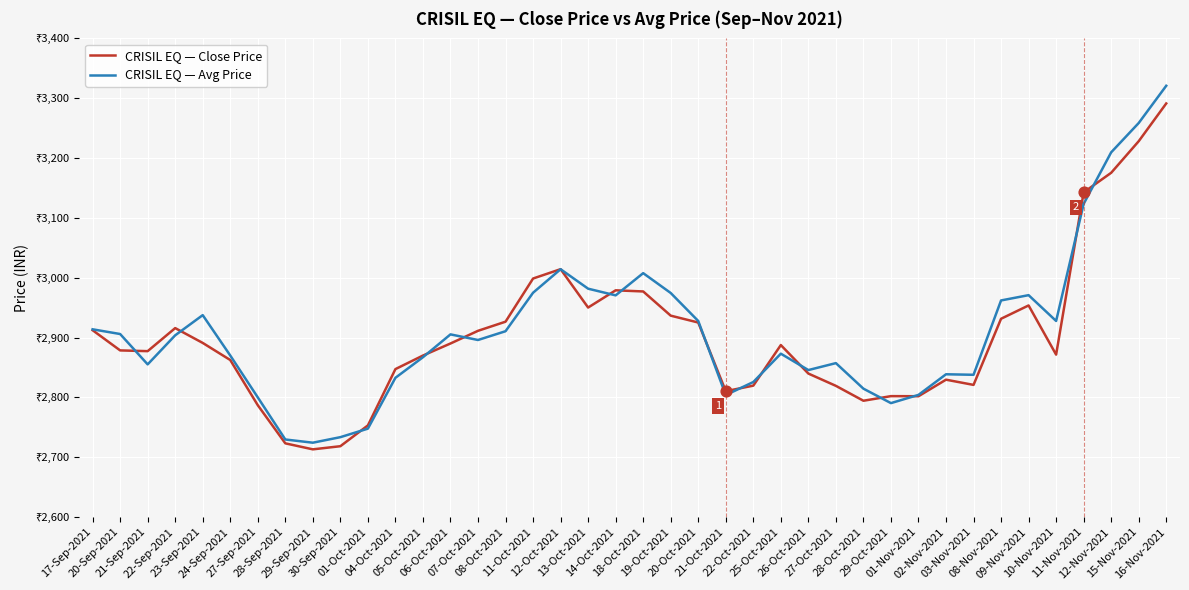

What are all the series names shown in the legend?

CRISIL EQ — Close Price, CRISIL EQ — Avg Price